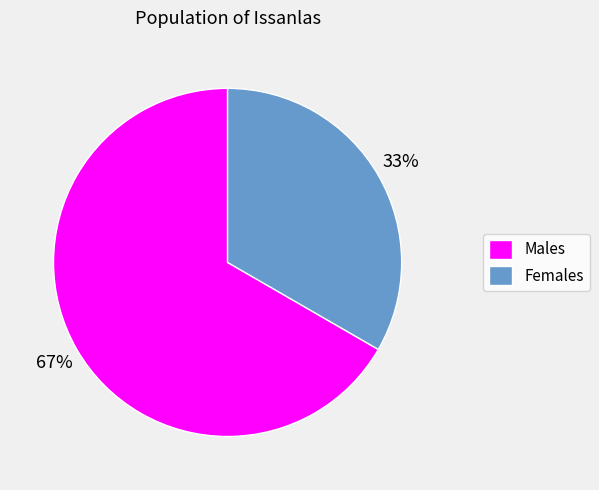

Which category has the smallest portion of the pie?

Females